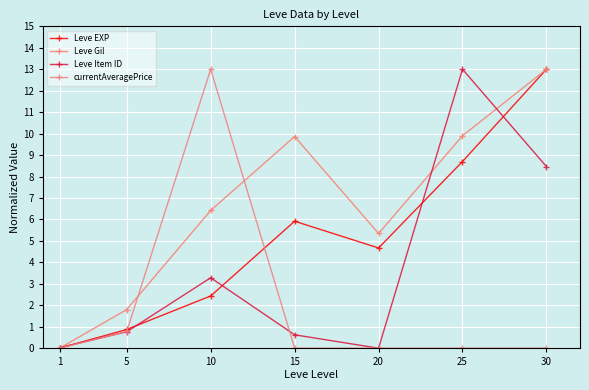

How many distinct data groups are displayed?

4